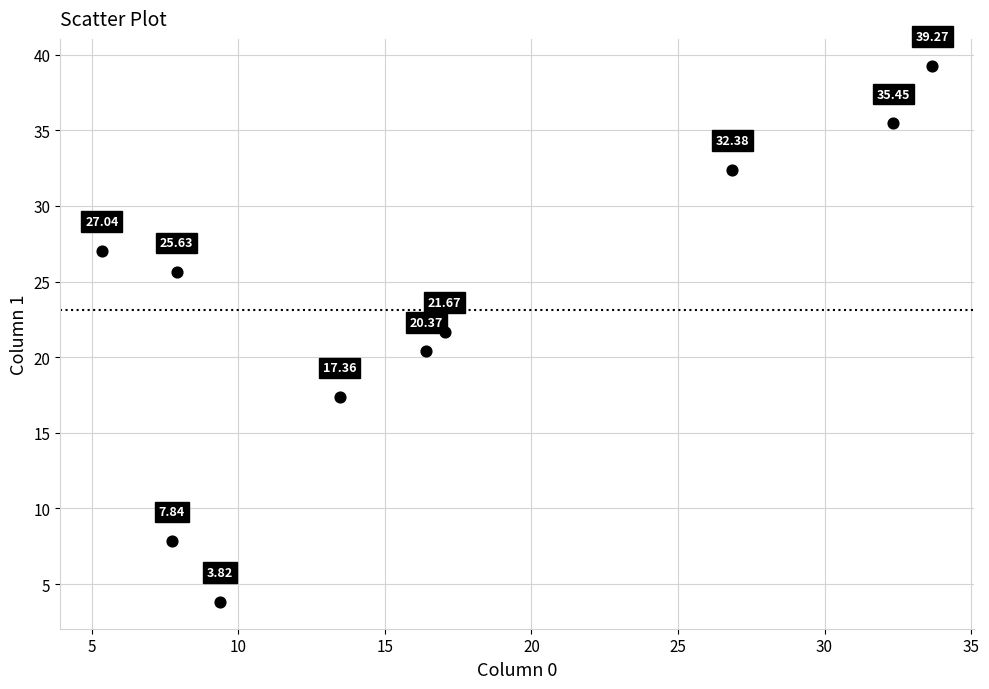

What is the average X value?

17.0